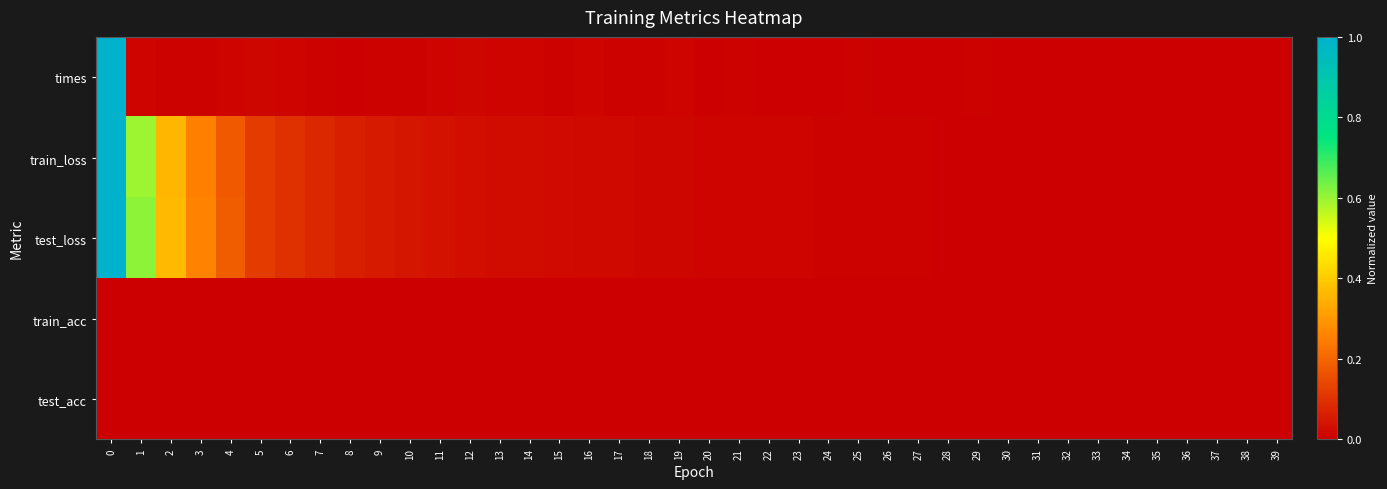

Reading left to right, what are all the values shown in this chart?

times: 0=1.0	1=0.0	2=0.0	3=0.0	4=0.0	5=0.0	6=0.0	7=0.0	8=0.0	9=0.0	10=0.0	11=0.0	12=0.0	13=0.0	14=0.0	15=0.0	16=0.0	17=0.0	18=0.0	19=0.0	20=0.0	21=0.0	22=0.0	23=0.0	24=0.0	25=0.0	26=0.0	27=0.0	28=0.0	29=0.0	30=0.0	31=0.0	32=0.0	33=0.0	34=0.0	35=0.0	36=0.0	37=0.0	38=0.0	39=0.0
train_loss: 0=1.0	1=0.6	2=0.4	3=0.3	4=0.2	5=0.1	6=0.1	7=0.1	8=0.1	9=0.1	10=0.0	11=0.0	12=0.0	13=0.0	14=0.0	15=0.0	16=0.0	17=0.0	18=0.0	19=0.0	20=0.0	21=0.0	22=0.0	23=0.0	24=0.0	25=0.0	26=0.0	27=0.0	28=0.0	29=0.0	30=0.0	31=0.0	32=0.0	33=0.0	34=0.0	35=0.0	36=0.0	37=0.0	38=0.0	39=0.0
test_loss: 0=1.0	1=0.6	2=0.4	3=0.3	4=0.2	5=0.1	6=0.1	7=0.1	8=0.1	9=0.1	10=0.0	11=0.0	12=0.0	13=0.0	14=0.0	15=0.0	16=0.0	17=0.0	18=0.0	19=0.0	20=0.0	21=0.0	22=0.0	23=0.0	24=0.0	25=0.0	26=0.0	27=0.0	28=0.0	29=0.0	30=0.0	31=0.0	32=0.0	33=0.0	34=0.0	35=0.0	36=0.0	37=0.0	38=0.0	39=0.0
train_acc: 0=0.0	1=0.0	2=0.0	3=0.0	4=0.0	5=0.0	6=0.0	7=0.0	8=0.0	9=0.0	10=0.0	11=0.0	12=0.0	13=0.0	14=0.0	15=0.0	16=0.0	17=0.0	18=0.0	19=0.0	20=0.0	21=0.0	22=0.0	23=0.0	24=0.0	25=0.0	26=0.0	27=0.0	28=0.0	29=0.0	30=0.0	31=0.0	32=0.0	33=0.0	34=0.0	35=0.0	36=0.0	37=0.0	38=0.0	39=0.0
test_acc: 0=0.0	1=0.0	2=0.0	3=0.0	4=0.0	5=0.0	6=0.0	7=0.0	8=0.0	9=0.0	10=0.0	11=0.0	12=0.0	13=0.0	14=0.0	15=0.0	16=0.0	17=0.0	18=0.0	19=0.0	20=0.0	21=0.0	22=0.0	23=0.0	24=0.0	25=0.0	26=0.0	27=0.0	28=0.0	29=0.0	30=0.0	31=0.0	32=0.0	33=0.0	34=0.0	35=0.0	36=0.0	37=0.0	38=0.0	39=0.0